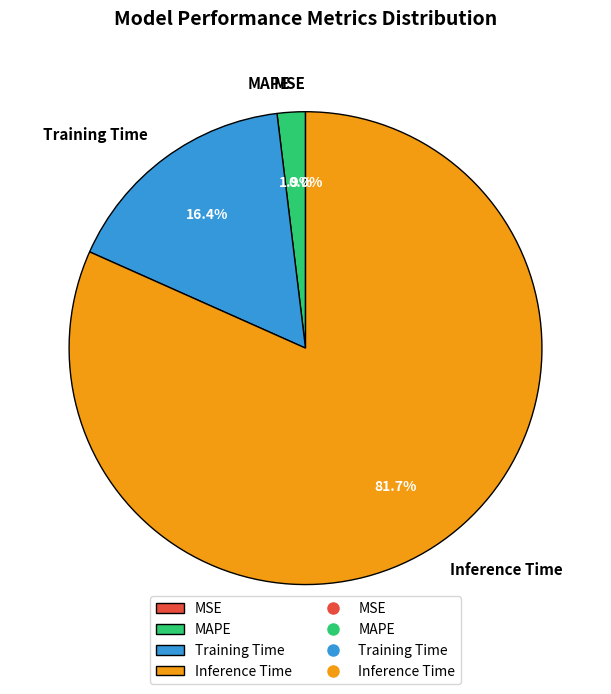

What is the largest slice in the pie chart?

Inference Time